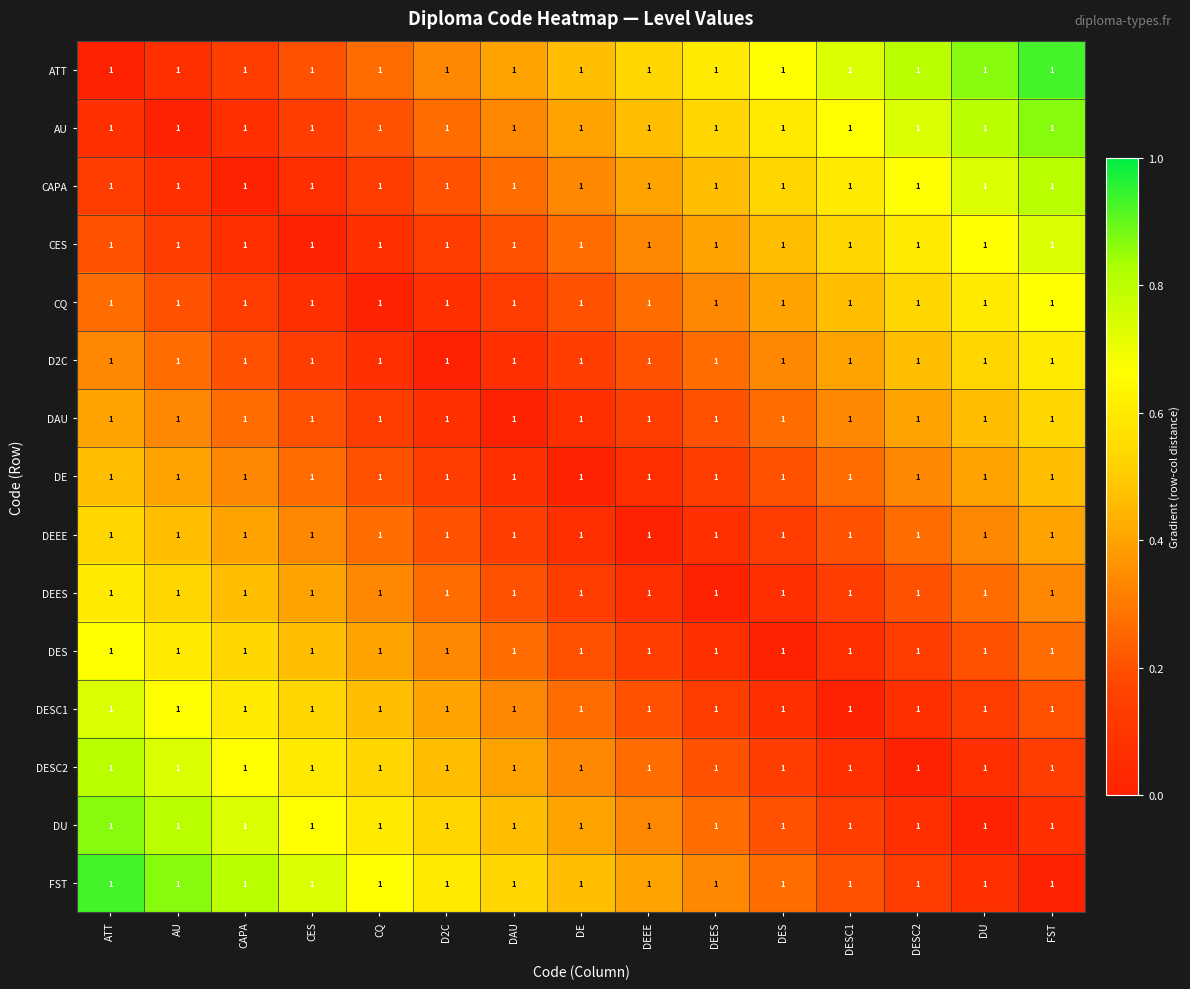

What value does the DESC1 series have at DESC2?

0.1